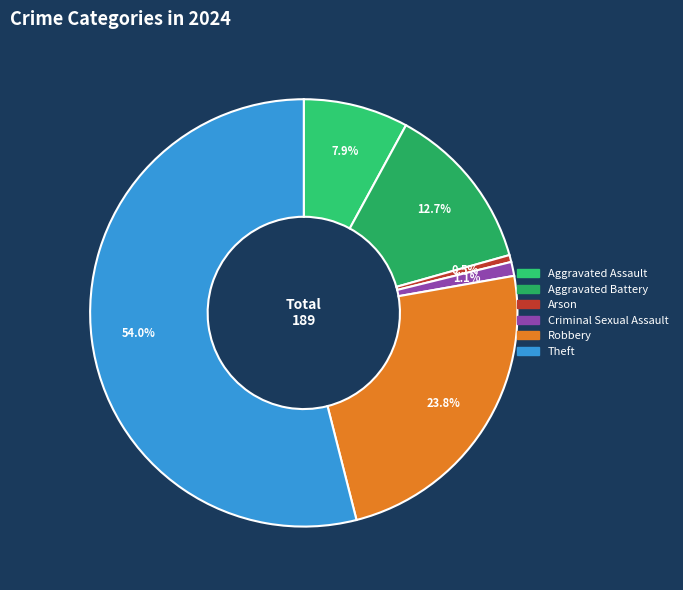

Rank the categories by value from lowest to highest.

Arson, Criminal Sexual Assault, Aggravated Assault, Aggravated Battery, Robbery, Theft